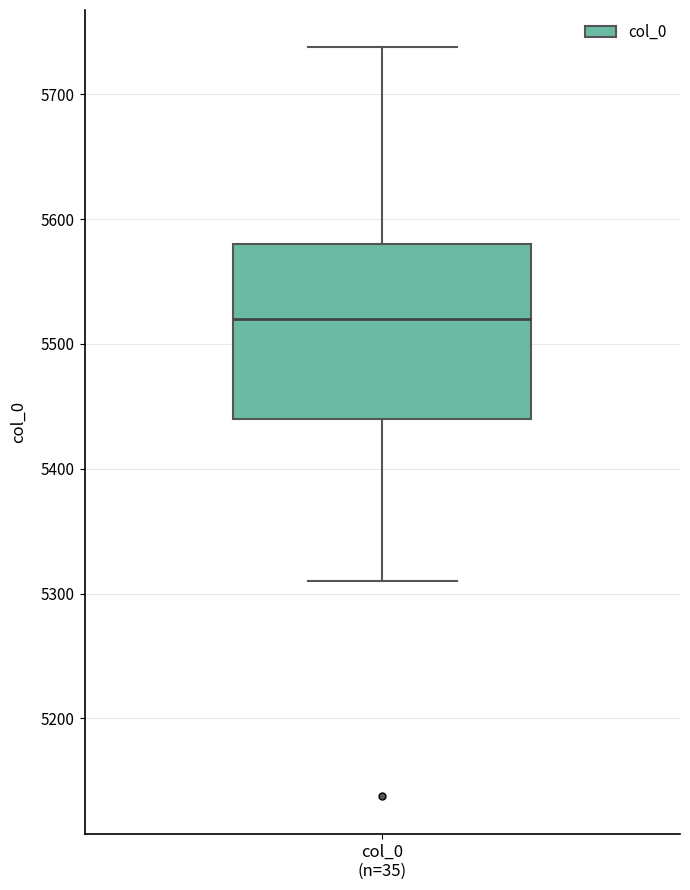

Read this box plot against the y-axis: the position of the median line, the range covered by the box, and the ends of both whiskers. The values are not printed on the chart, so give them approximately, as read against the axis.

median 5520, box 5440 to 5580, whiskers 5310 to 5740